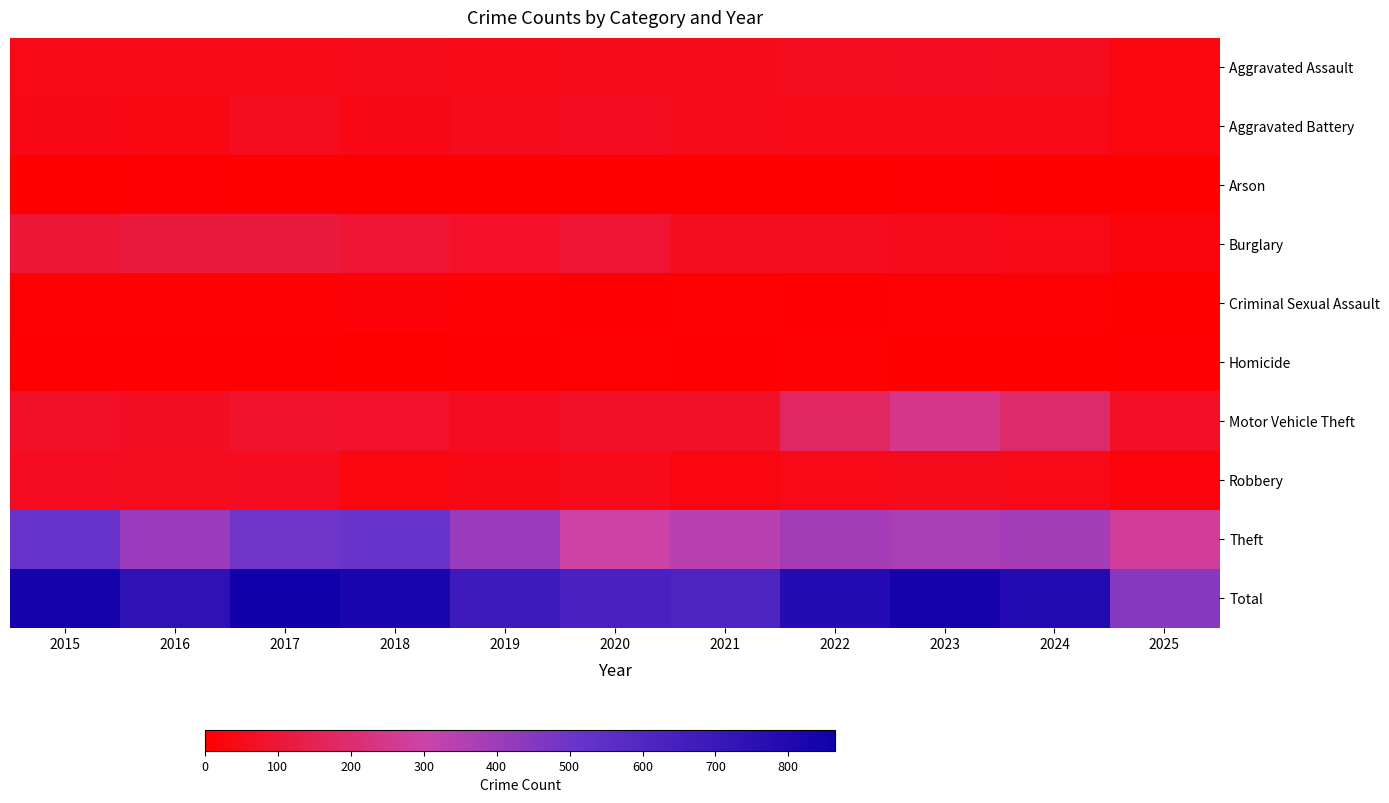

Reading left to right, what are all the values shown in this chart?

Aggravated Assault: 2015=46	2016=46	2017=44	2018=48	2019=44	2020=48	2021=50	2022=55	2023=59	2024=56	2025=27
Aggravated Battery: 2015=38	2016=37	2017=54	2018=39	2019=51	2020=59	2021=49	2022=42	2023=47	2024=46	2025=30
Arson: 2015=1	2016=4	2017=2	2018=3	2019=0	2020=2	2021=1	2022=3	2023=4	2024=2	2025=1
Burglary: 2015=98	2016=112	2017=114	2018=92	2019=72	2020=92	2021=57	2022=56	2023=48	2024=44	2025=25
Criminal Sexual Assault: 2015=7	2016=7	2017=7	2018=18	2019=7	2020=5	2021=9	2022=5	2023=11	2024=13	2025=2
Homicide: 2015=6	2016=5	2017=4	2018=3	2019=5	2020=10	2021=4	2022=9	2023=2	2024=1	2025=4
Motor Vehicle Theft: 2015=75	2016=67	2017=82	2018=78	2019=60	2020=75	2021=75	2022=175	2023=243	2024=190	2025=68
Robbery: 2015=59	2016=54	2017=60	2018=27	2019=38	2020=48	2021=32	2022=46	2023=53	2024=46	2025=21
Theft: 2015=515	2016=409	2017=497	2018=515	2019=409	2020=296	2021=341	2022=388	2023=377	2024=386	2025=271
Total: 2015=845	2016=741	2017=864	2018=823	2019=686	2020=635	2021=618	2022=779	2023=844	2024=784	2025=449